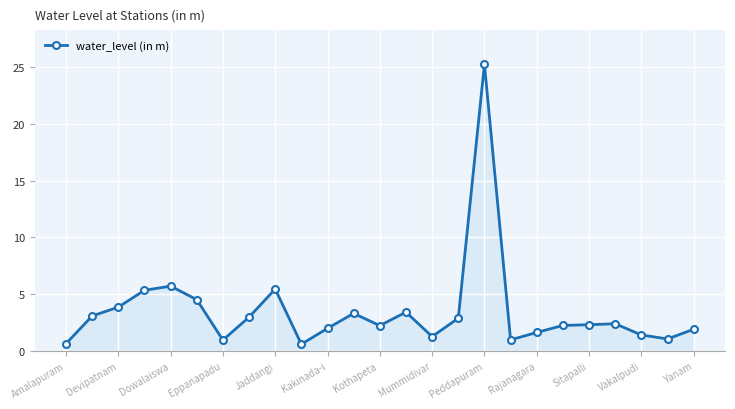

Count the number of data series in this chart.

1